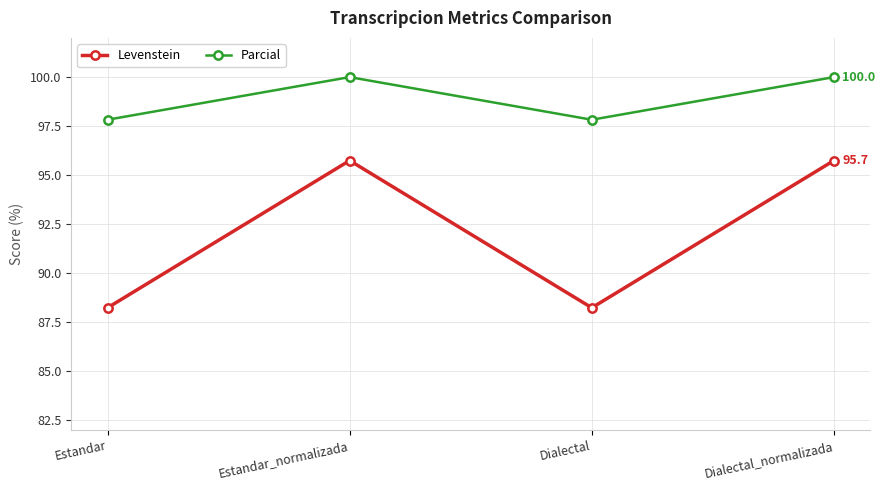

List the series in order of their overall mean, lowest first.

Levenstein, Parcial